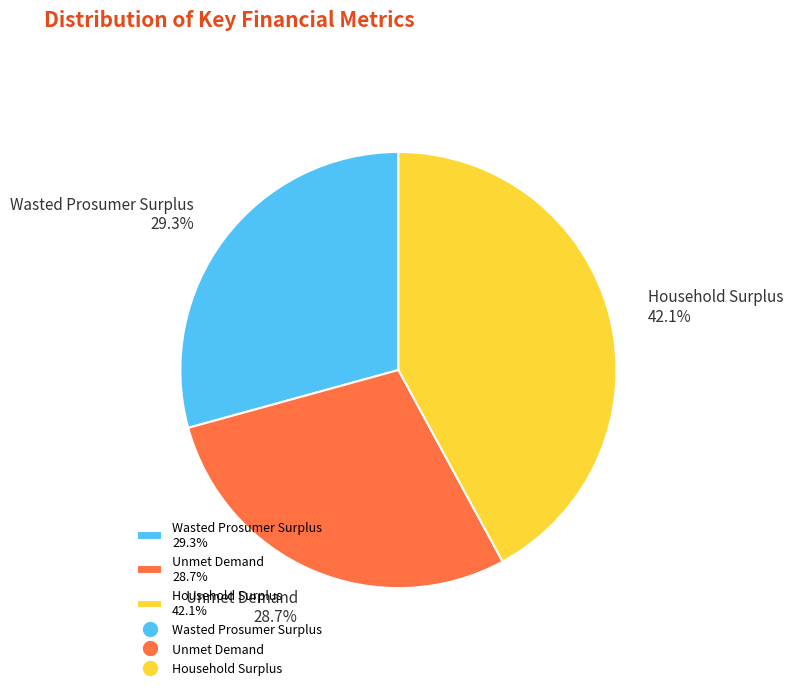

Is the sum of Household Surplus and Wasted Prosumer Surplus greater than half?

Yes